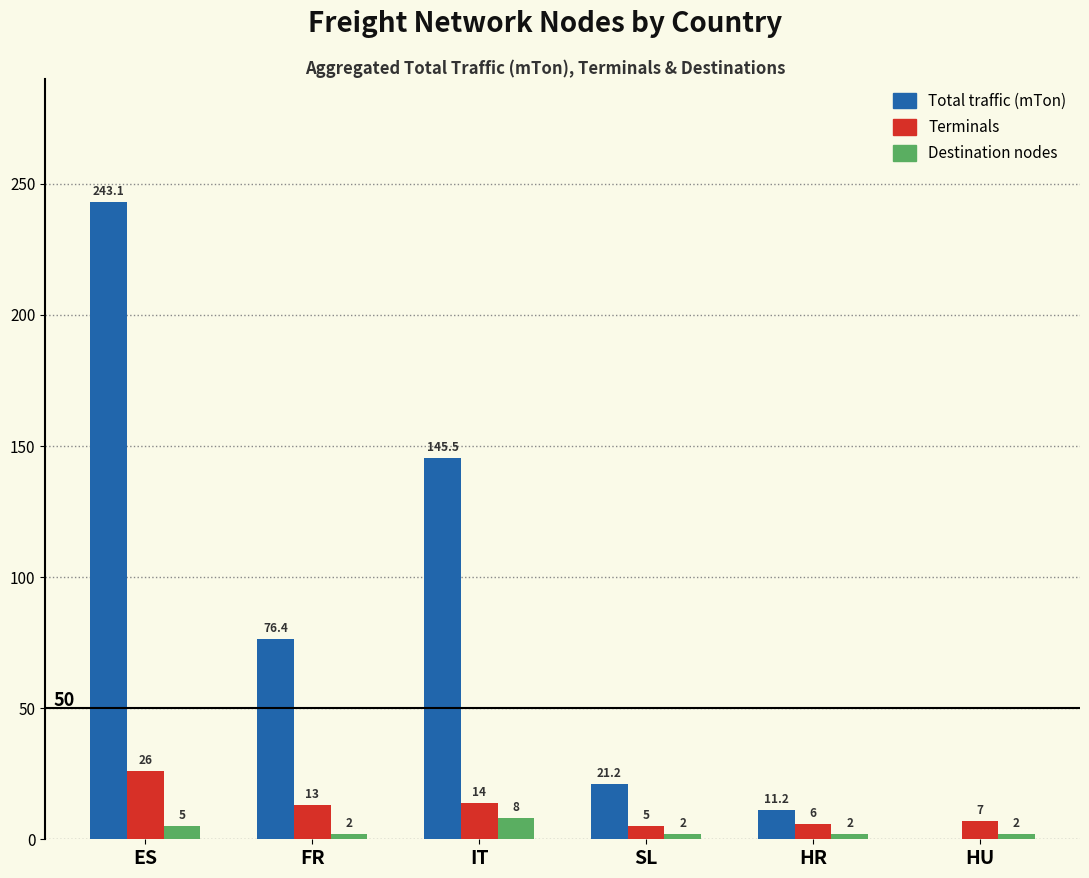

At which category is the sum across all series the highest?

ES